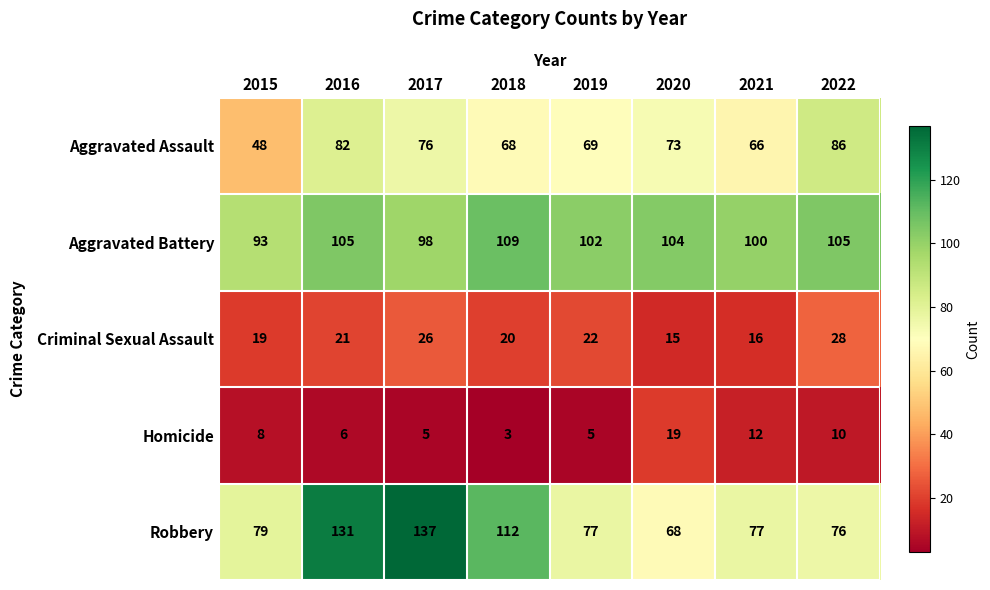

The value of Aggravated Battery at 2015 is 93. True or false?

True